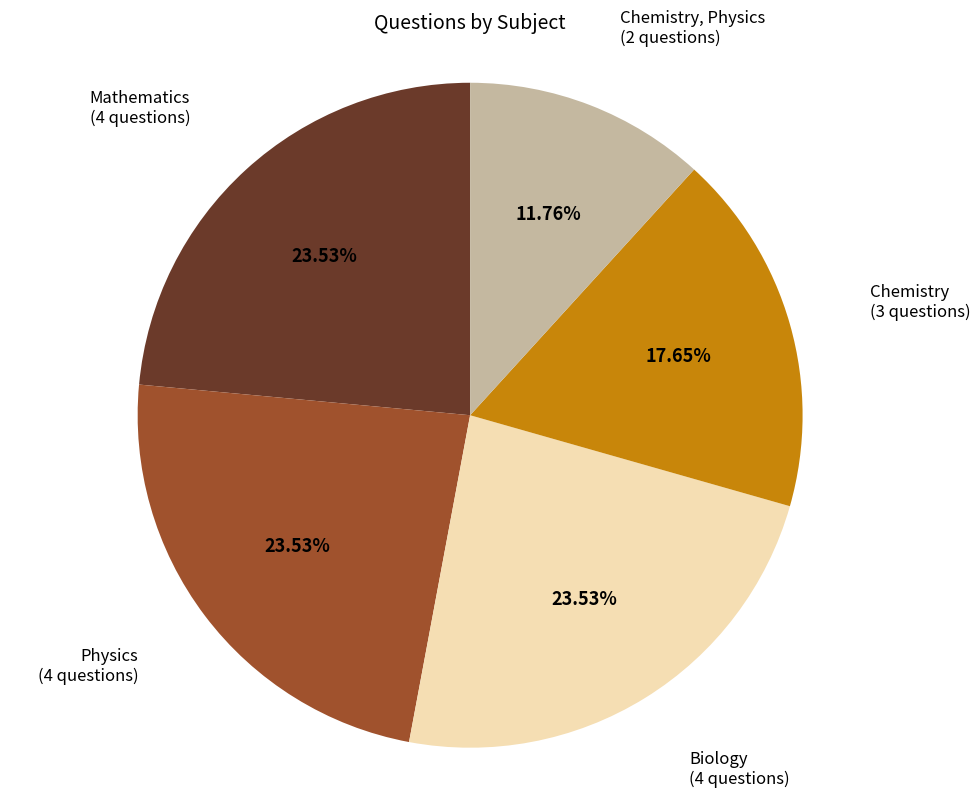

Is there any slice that represents more than half of the pie?

No